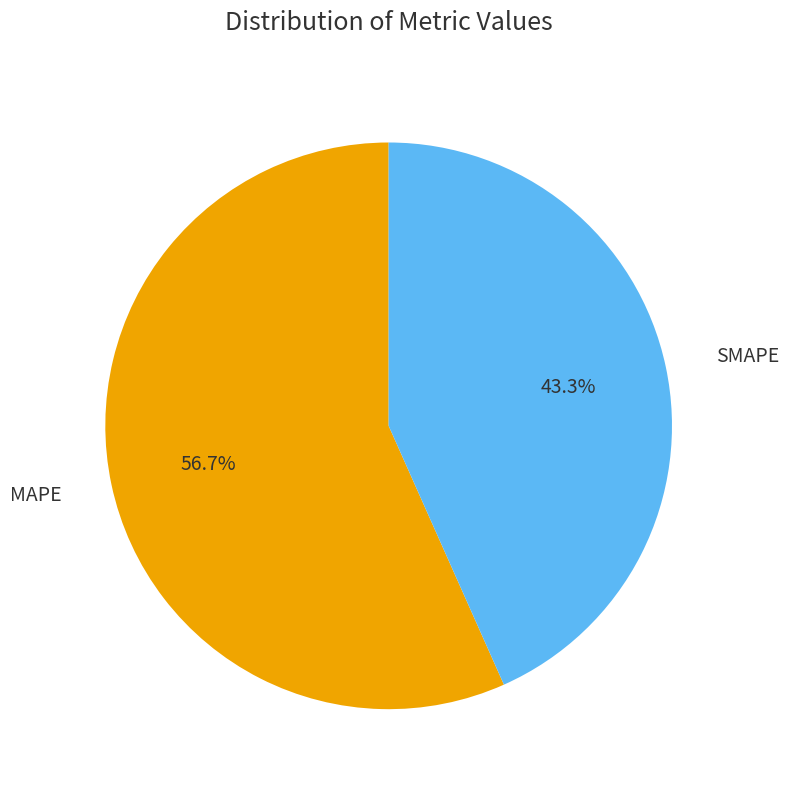

The SMAPE slice represents 43% of the pie. True or false?

True